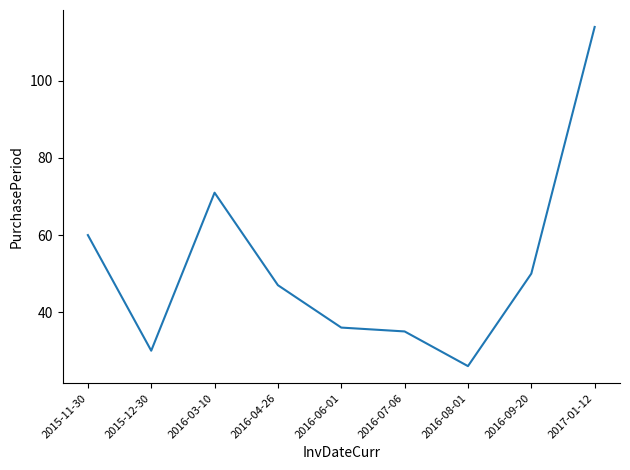

The chart shows a value of 45 at 2016-03-10. True or false?

False